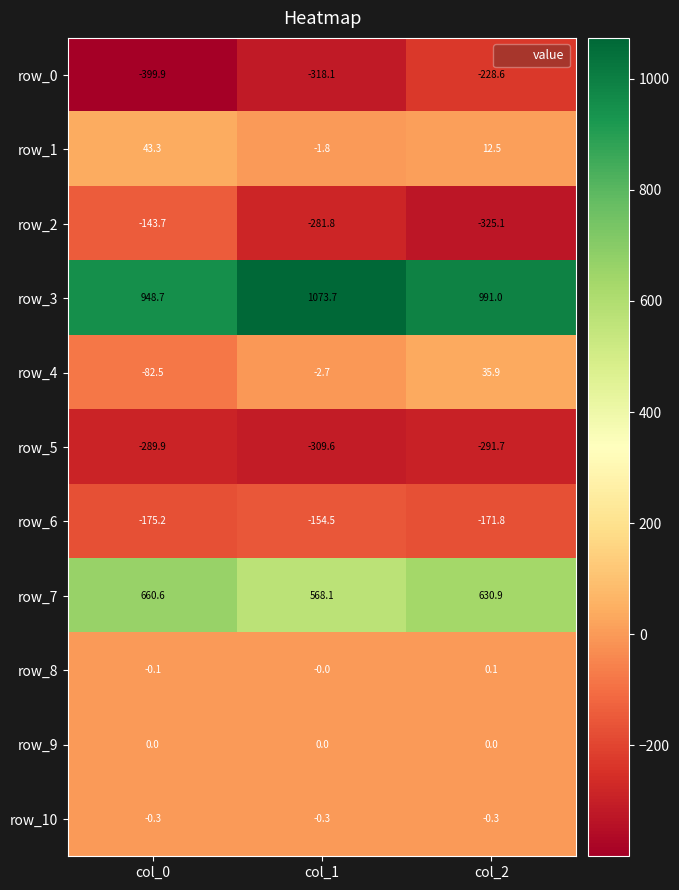

What is the lowest value of the row_5 series?

-309.6